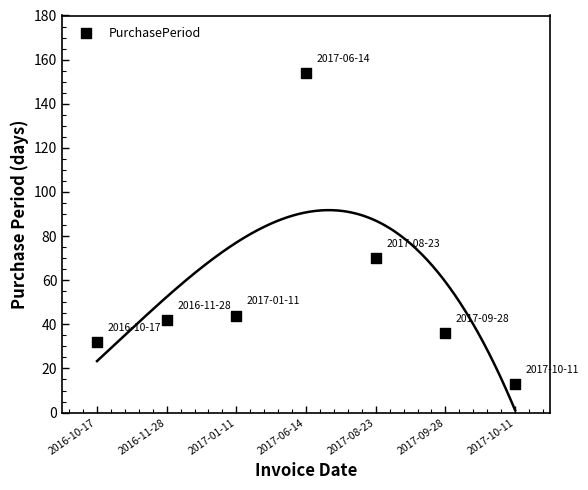

What Y value in the scatter plot is closest to 83?

70